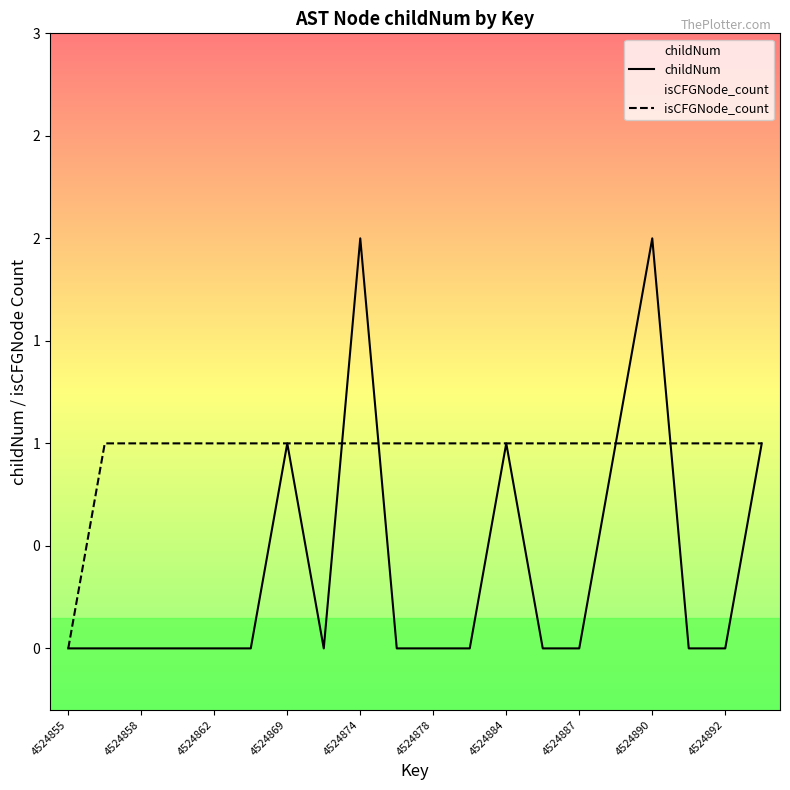

Reading left to right, transcribe all the data shown in this chart.

childNum: 0	0	0	0	0	0	1	0	2	0	0	0	1	0	0	1	2	0	0	1
isCFGNode_count: 0	1	1	1	1	1	1	1	1	1	1	1	1	1	1	1	1	1	1	1